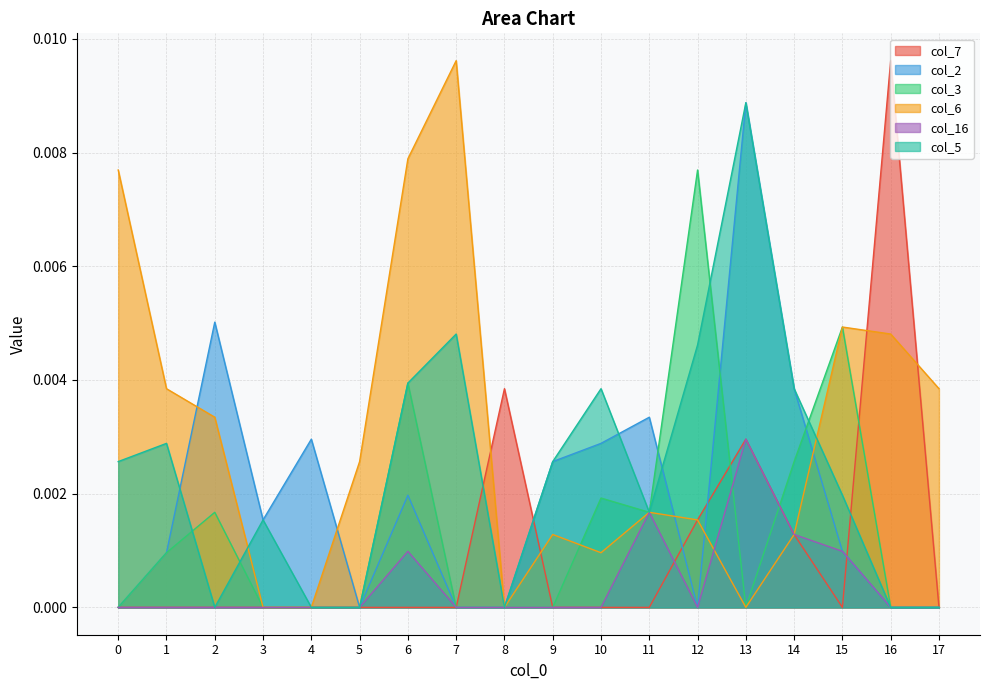

True or false: col_3 has more than 2 interior local peaks.

True